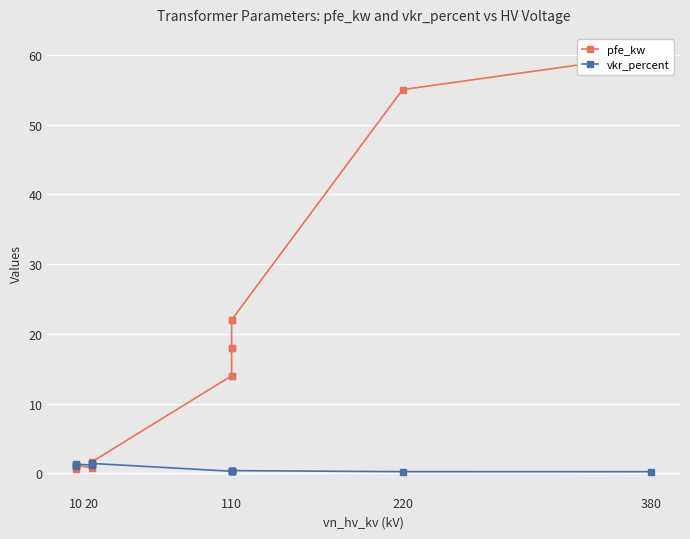

What are all the series names shown in the legend?

pfe_kw, vkr_percent